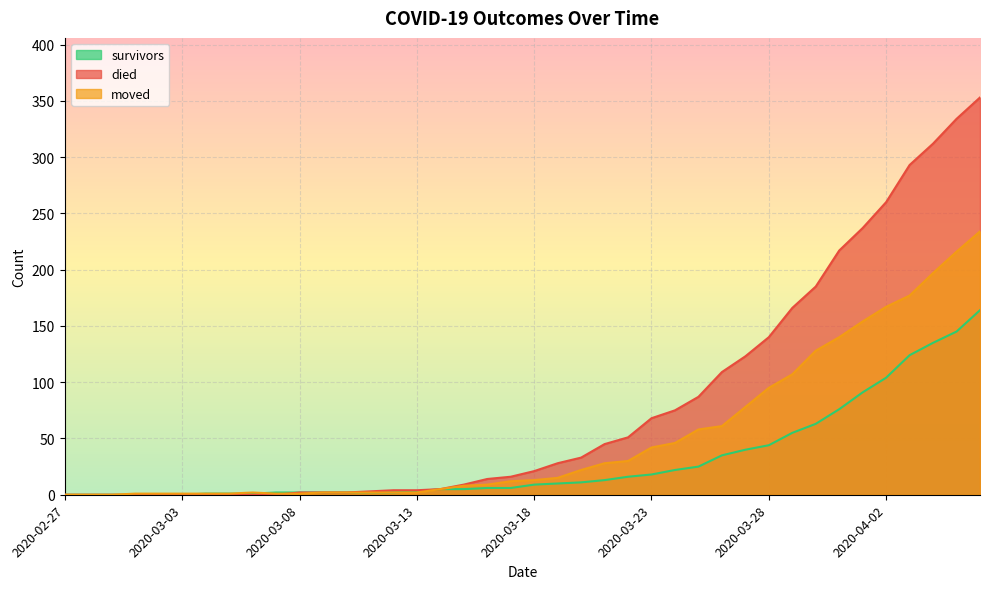

What is the value of the survivors point at the 9th from the left?

1